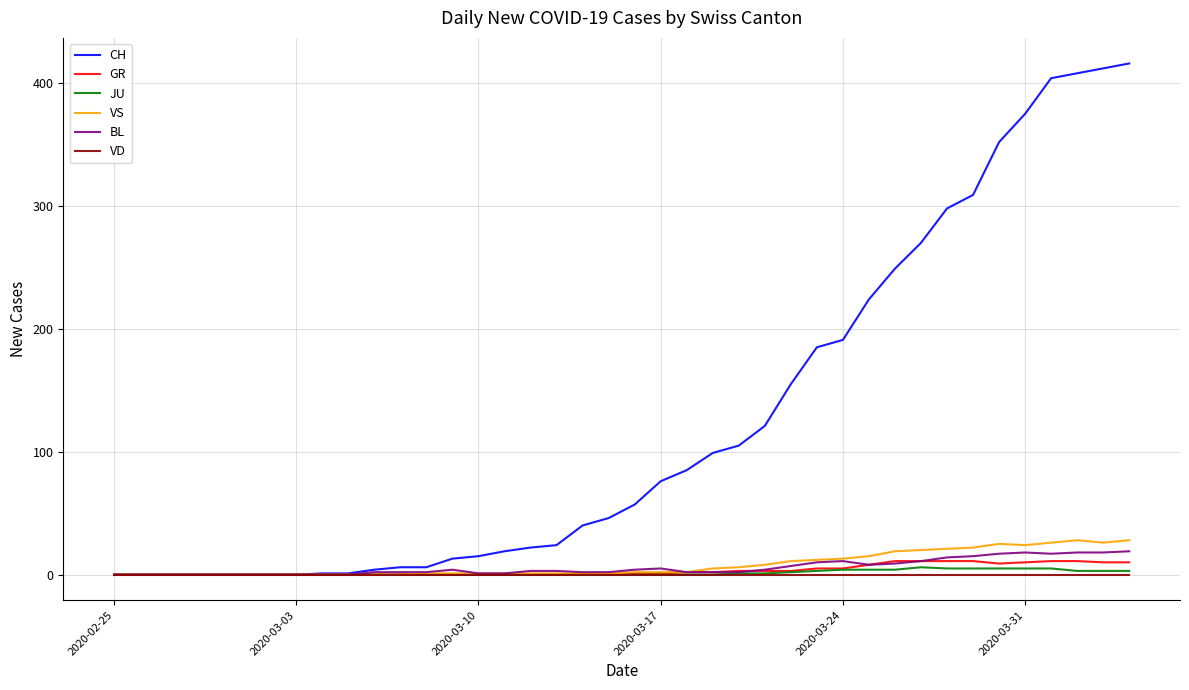

What are all the series names shown in the legend?

CH, GR, JU, VS, BL, VD